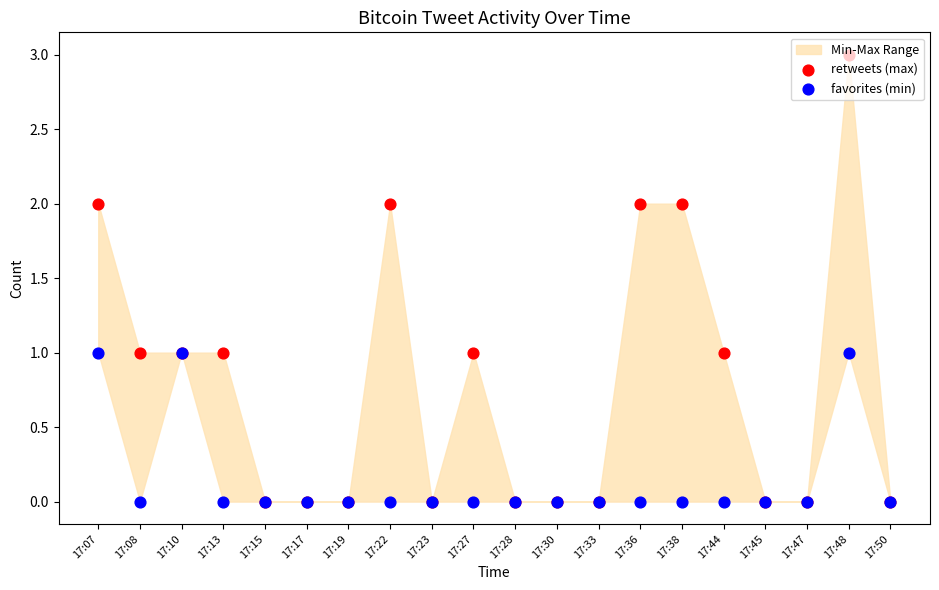

At which category is the sum across all series the highest?

17:48